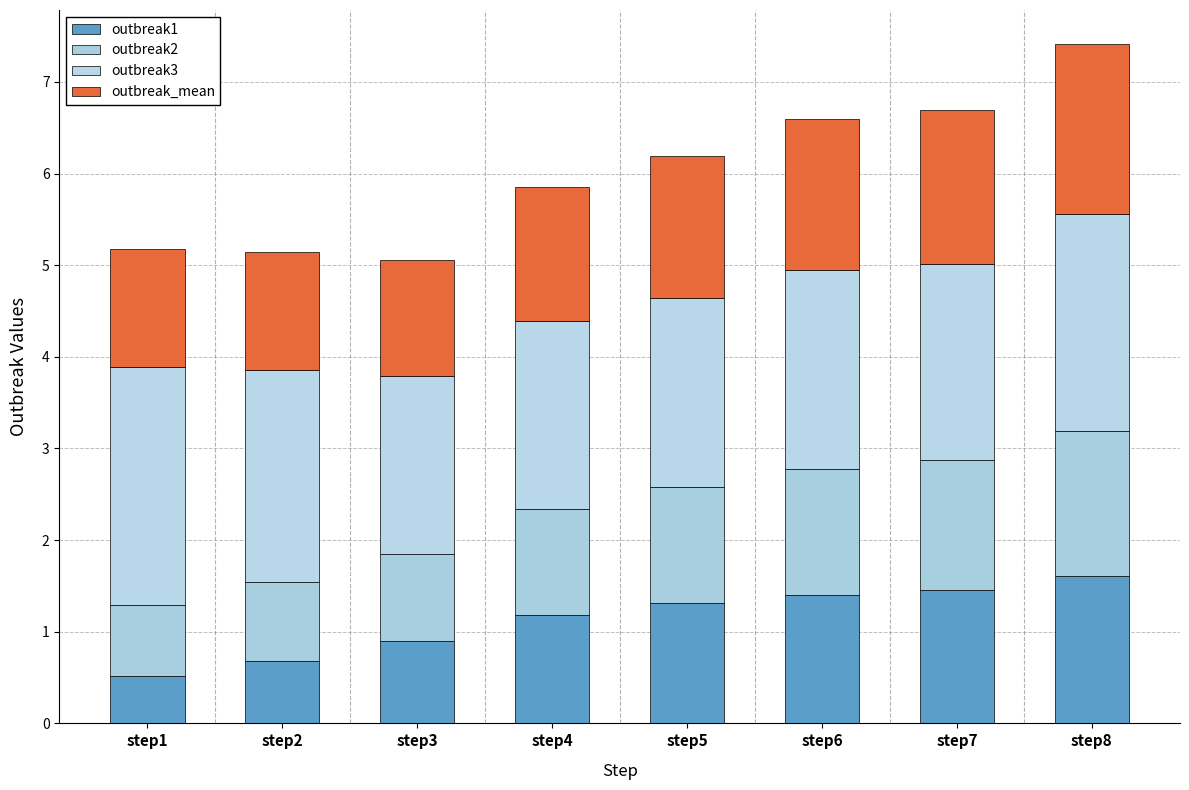

Rank the series at step7 from lowest to highest value.

outbreak2, outbreak1, outbreak_mean, outbreak3